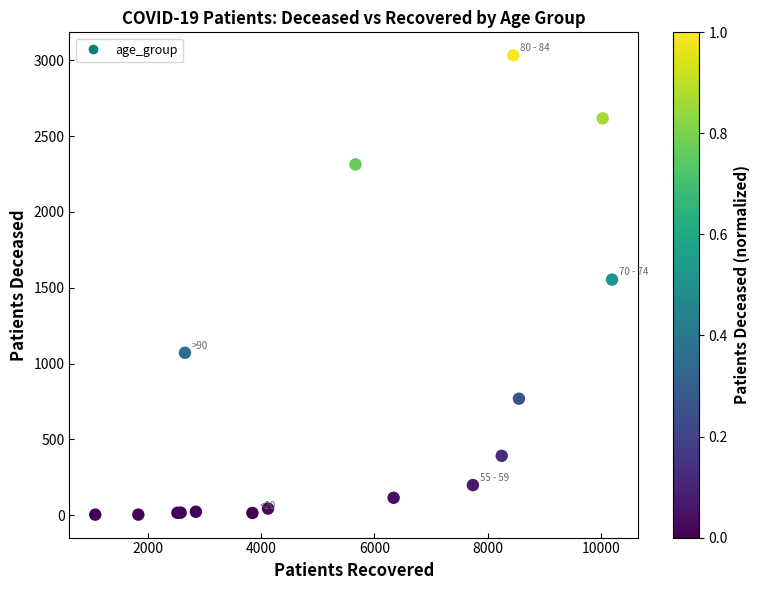

What Y value in the scatter plot is closest to 1518?

1554